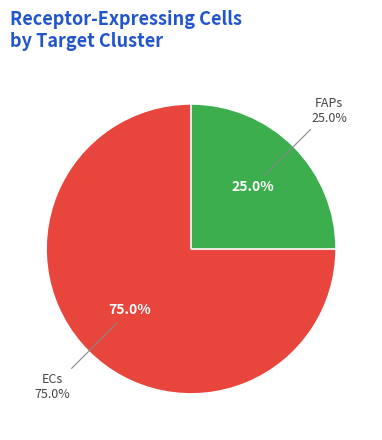

What is the largest slice in the pie chart?

ECs